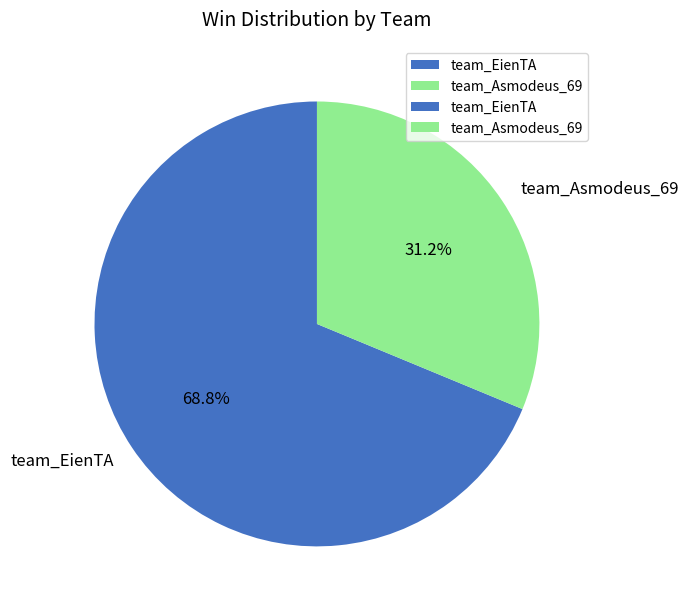

Approximately how many times larger is the value at team_EienTA compared to team_Asmodeus_69?

2.2